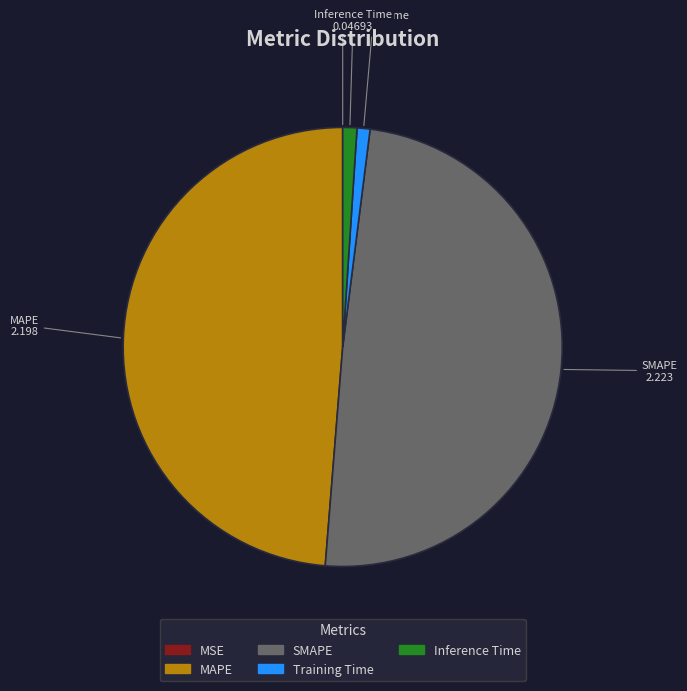

Which slice is the largest?

SMAPE